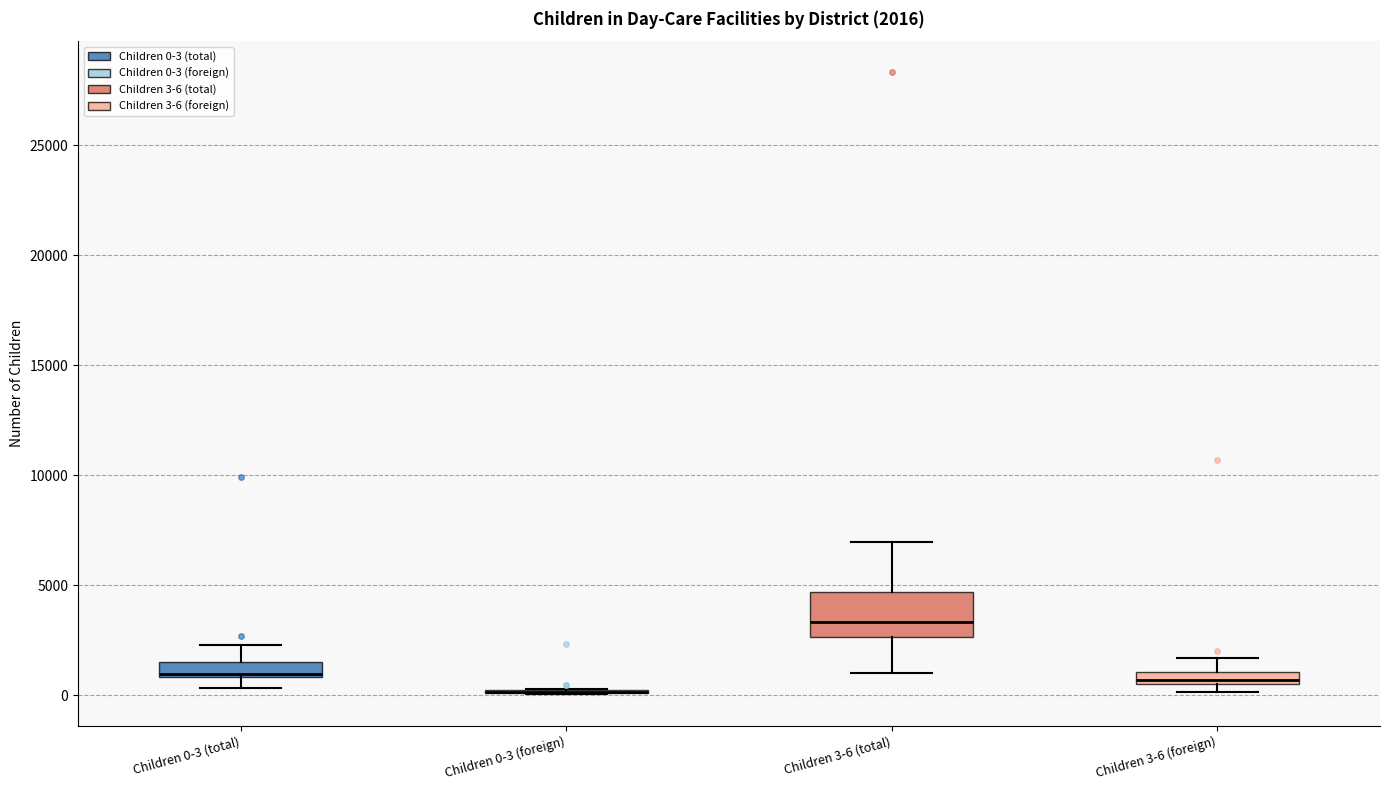

Which box is the tallest, from its lower edge to its upper edge?

Children 3-6 (total)